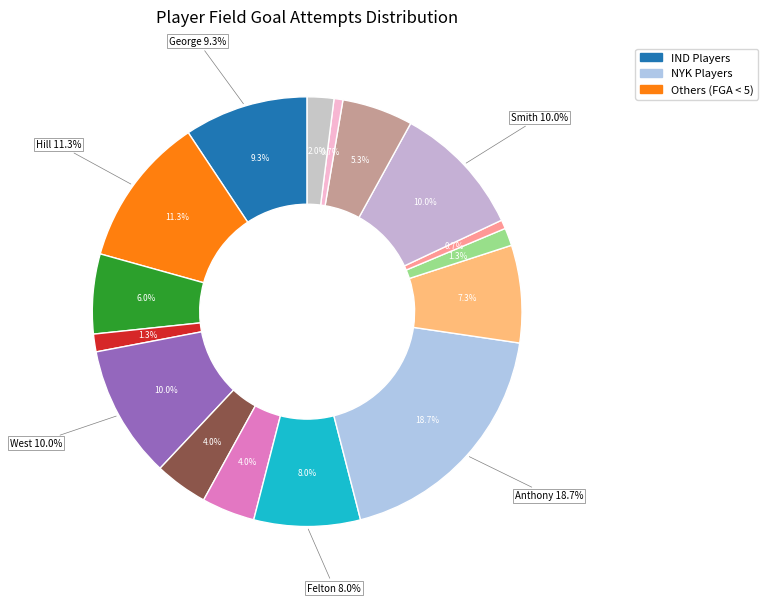

Is there any slice that represents more than half of the pie?

No